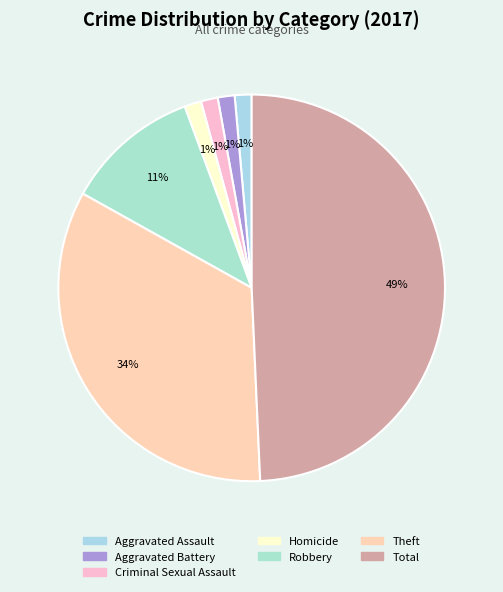

What percentage do Criminal Sexual Assault and Homicide together represent?

2.8%